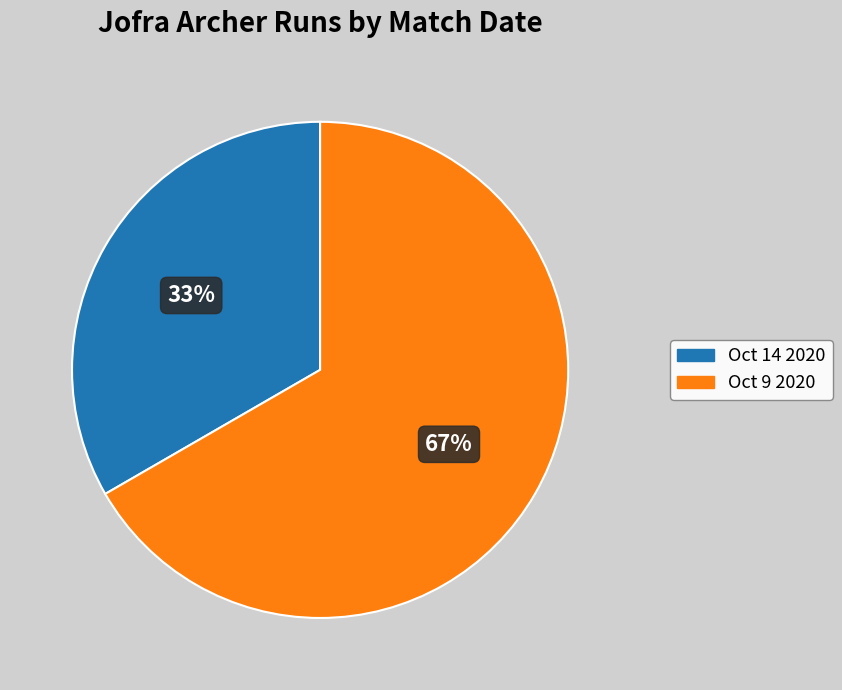

Count the number of slices in the pie.

2